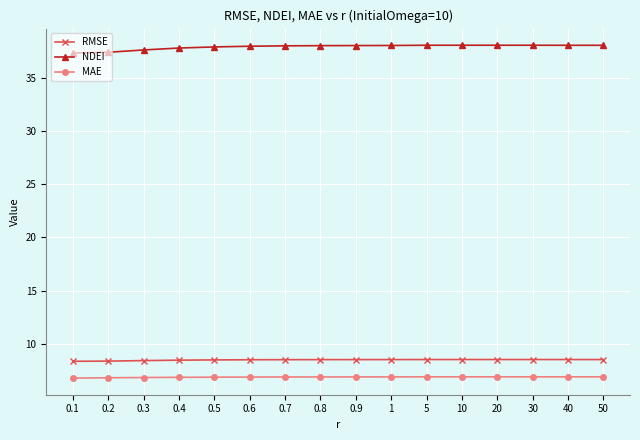

Which series has the largest total across all categories?

NDEI